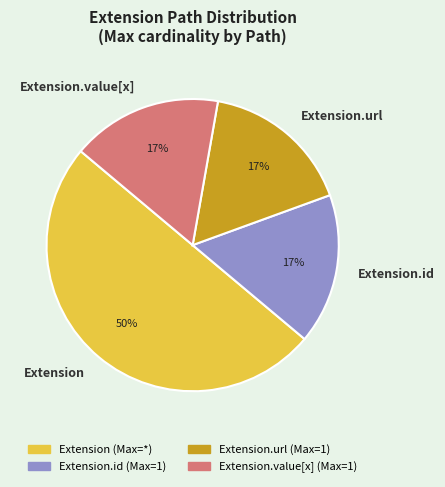

How many segments does this pie chart have?

4